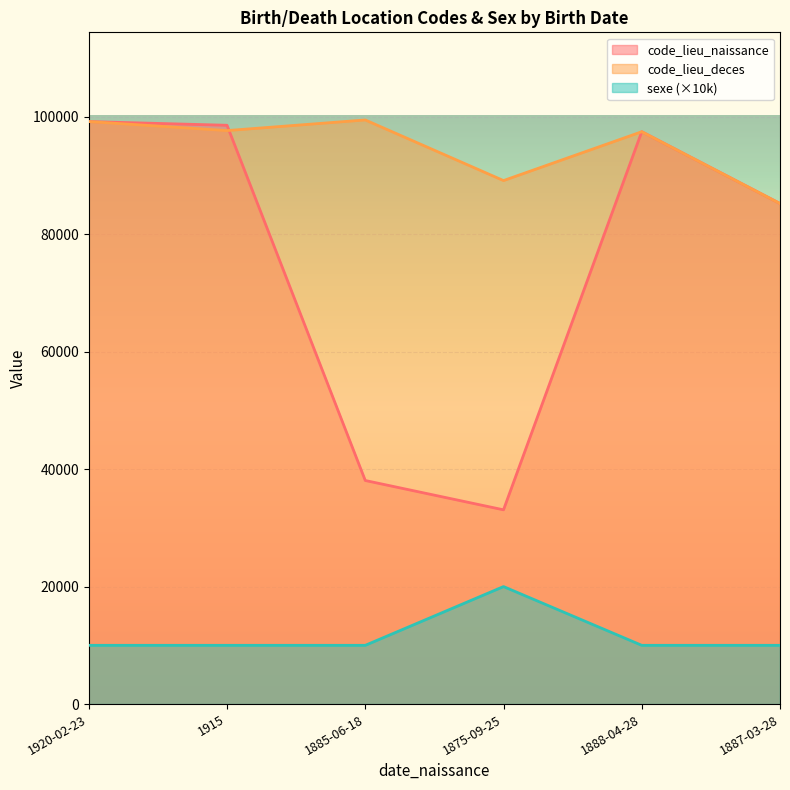

How many interior local peaks does the code_lieu_deces series have?

2